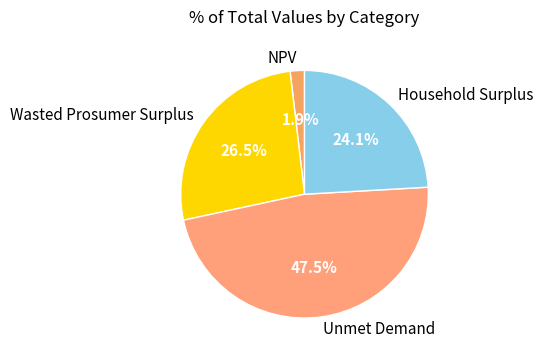

Which has a higher value, Household Surplus or Wasted Prosumer Surplus?

Wasted Prosumer Surplus